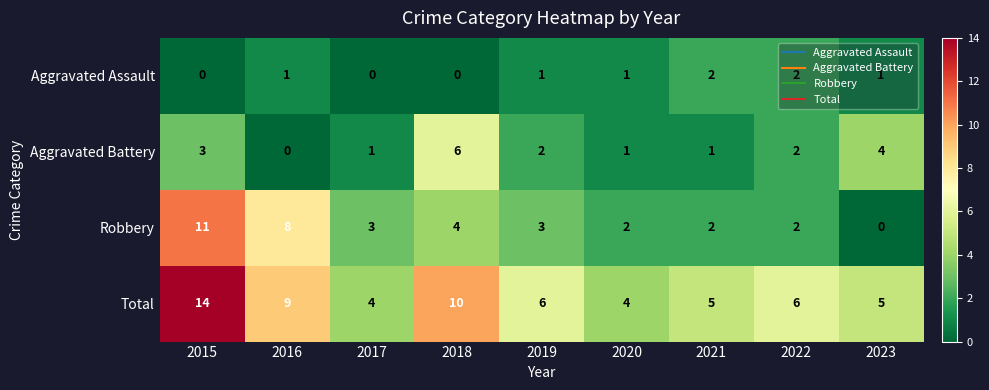

What is the maximum value shown in the chart?

14